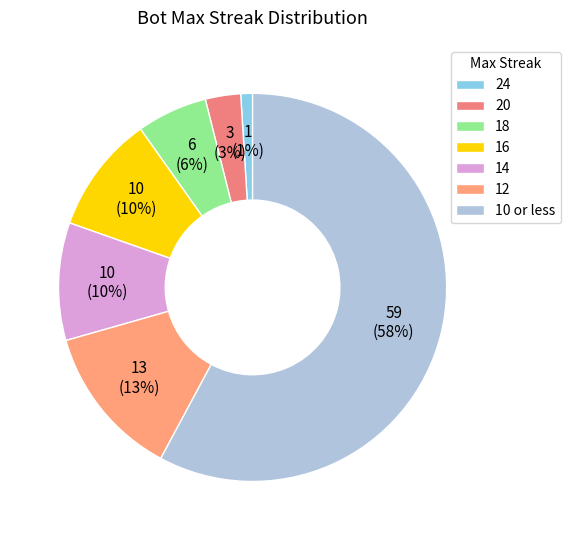

What is the largest slice in the pie chart?

10 or less